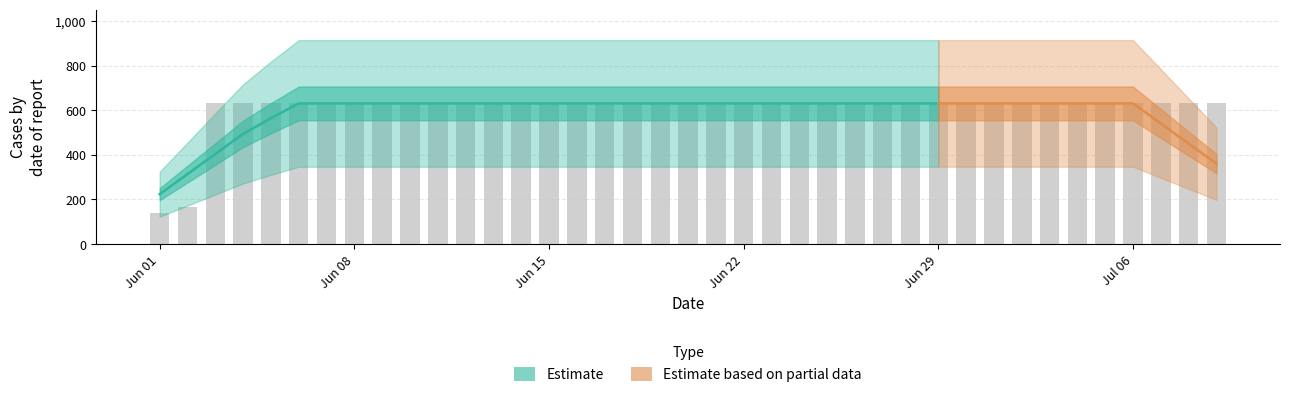

Reading right to left, list all the values displayed in this chart.

631	631	631	631	631	631	631	631	631	631	631	631	631	631	631	631	631	631	631	631	631	631	631	631	631	631	631	631	631	631	631	631	631	631	631	631	631	167	139